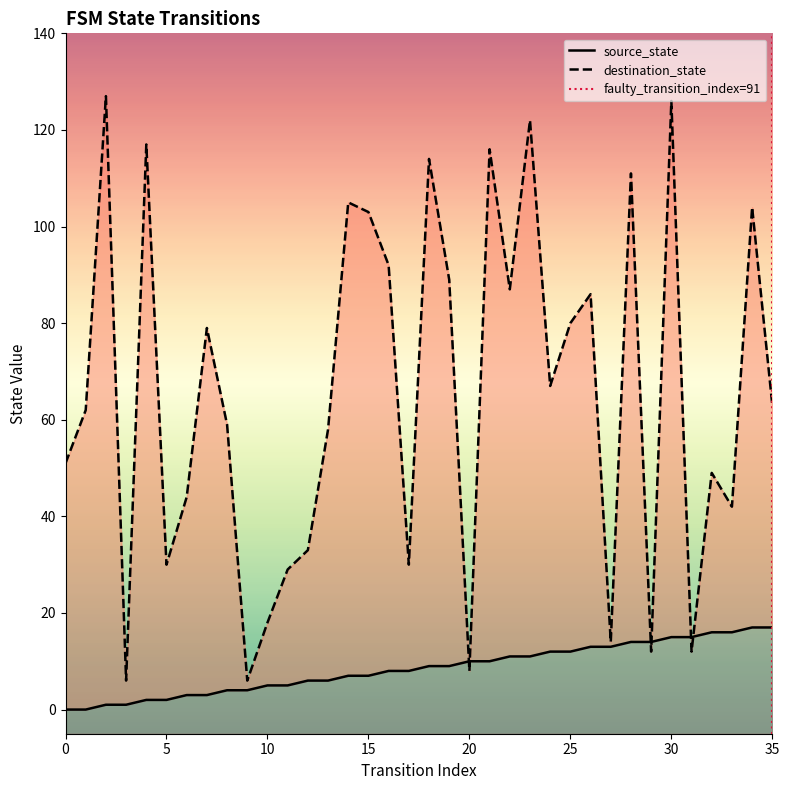

How many lines are shown in the chart?

2